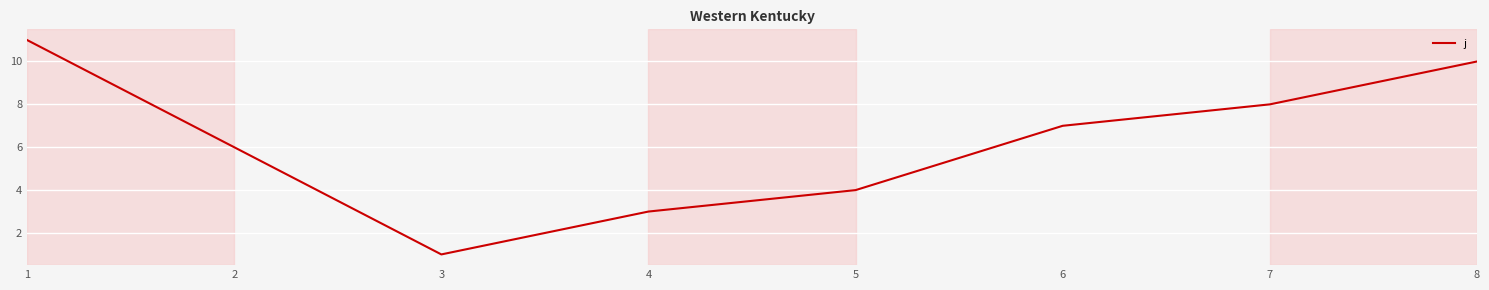

True or false: the data has more than 1 interior local peaks.

False